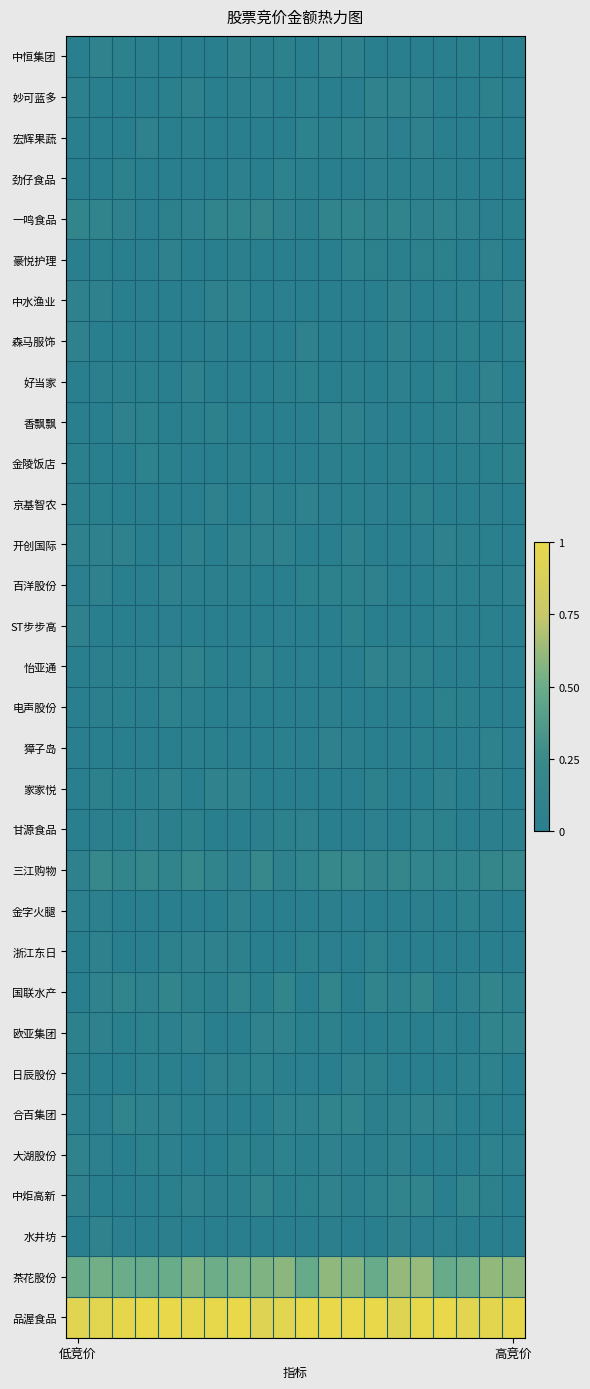

Which series has the largest range (max minus min)?

三江购物